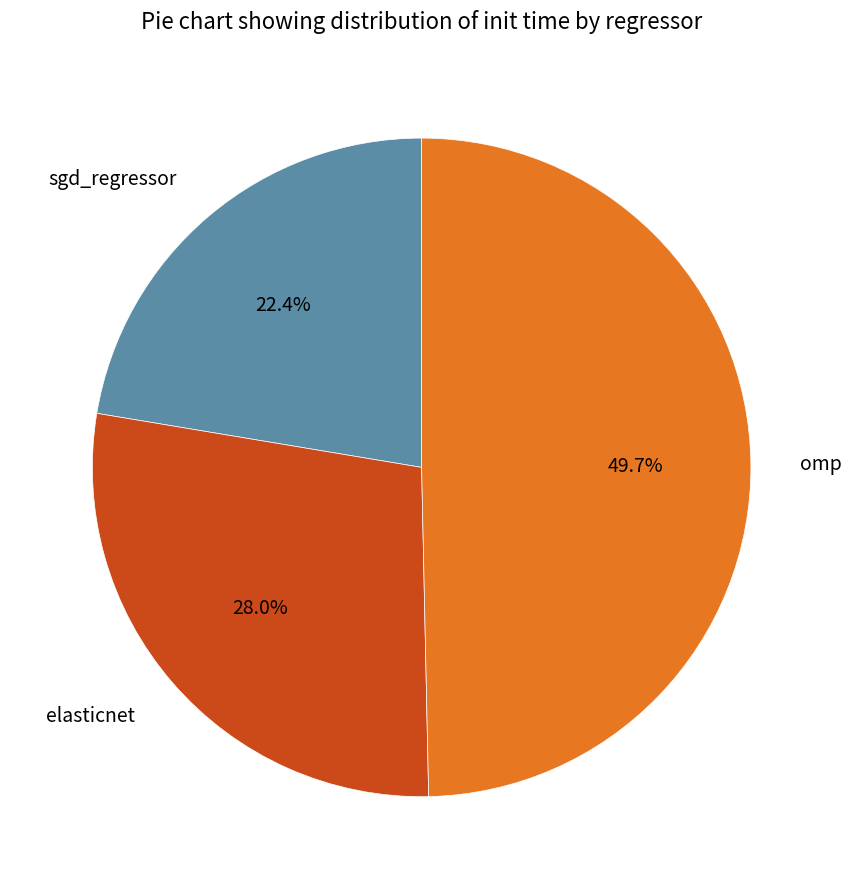

To the nearest percent, what is the difference between the largest and smallest slice percentages?

27%